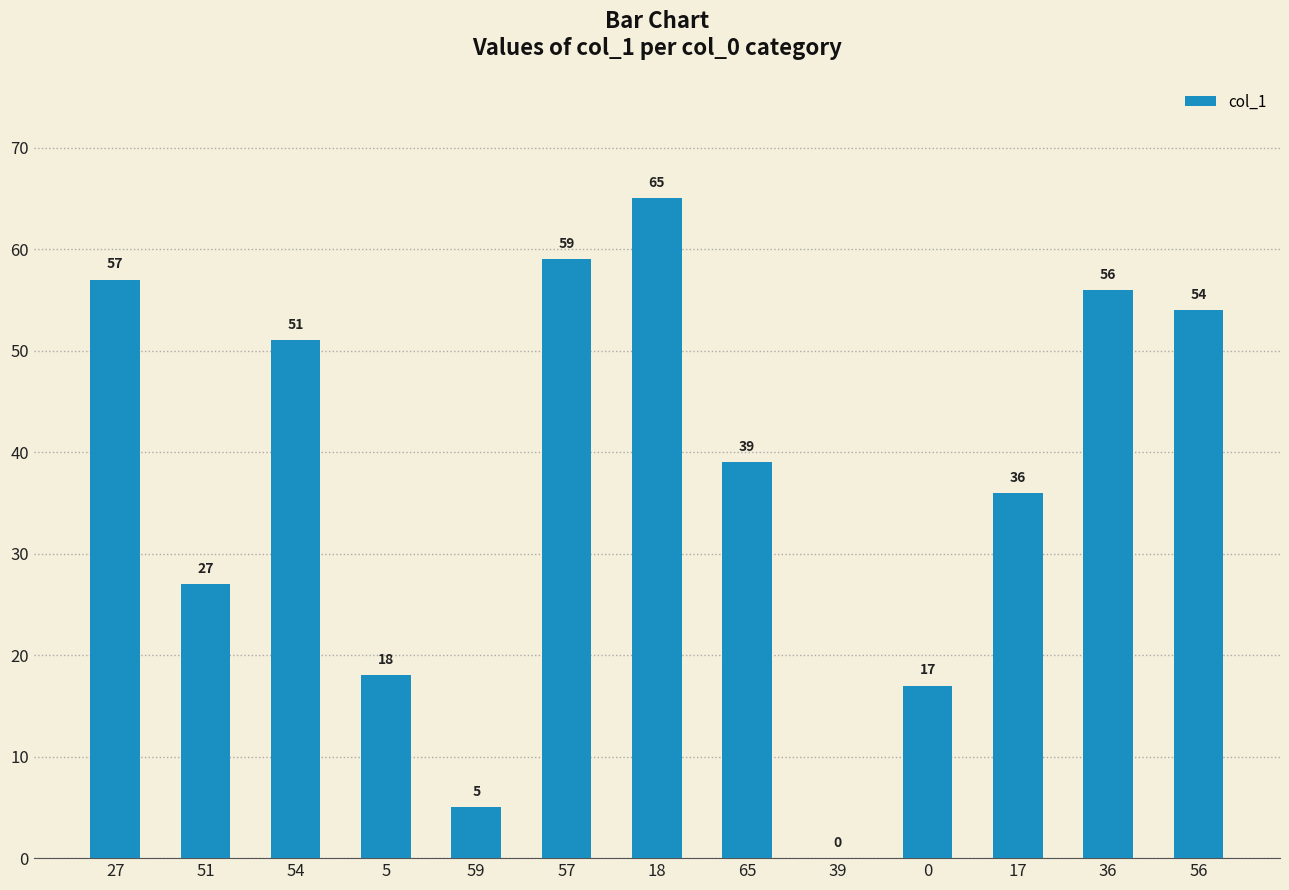

What is the difference between the values at 27 and 5?

39